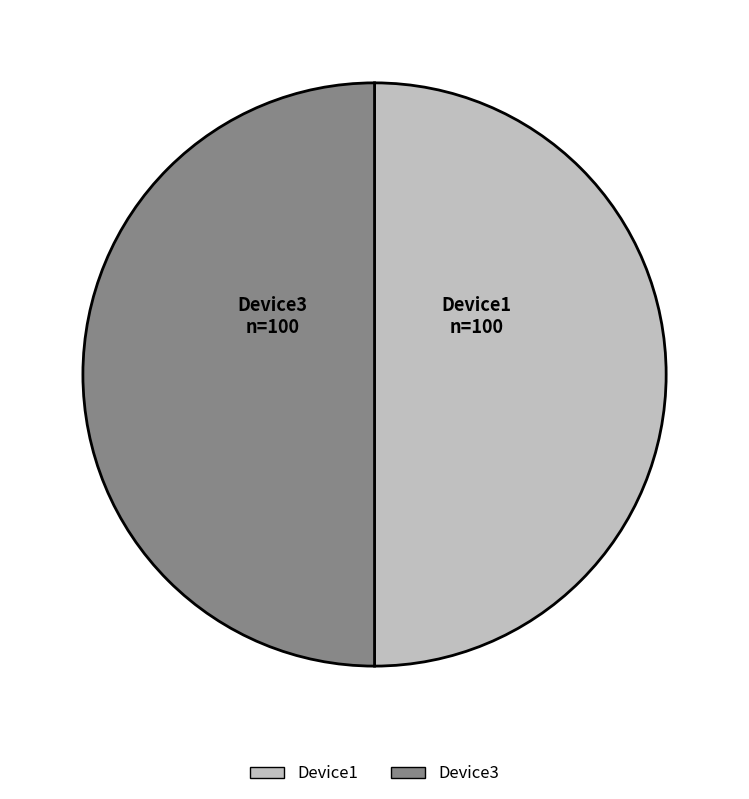

What is the ratio of the value at Device1 to the value at Device3?

1.0